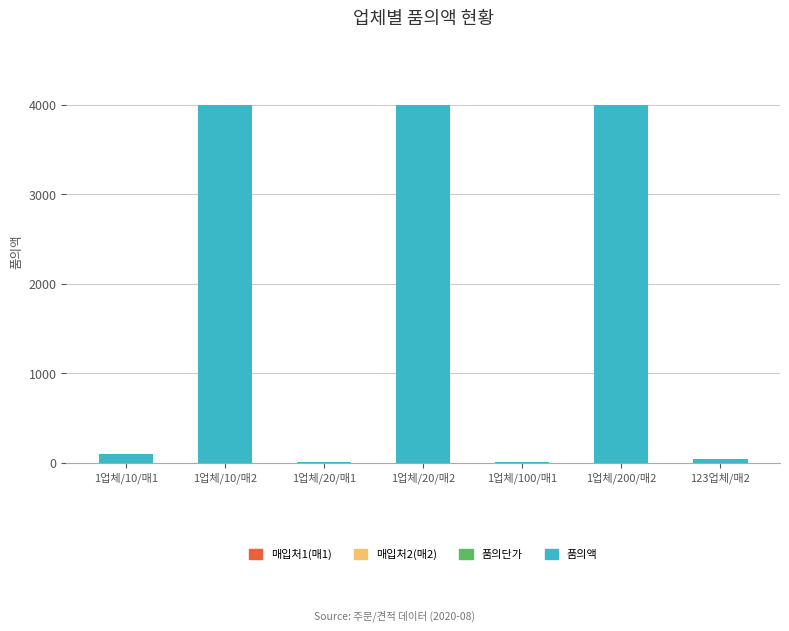

What is the change in value from 1업체/10/매1 to 1업체/10/매2?

+3900